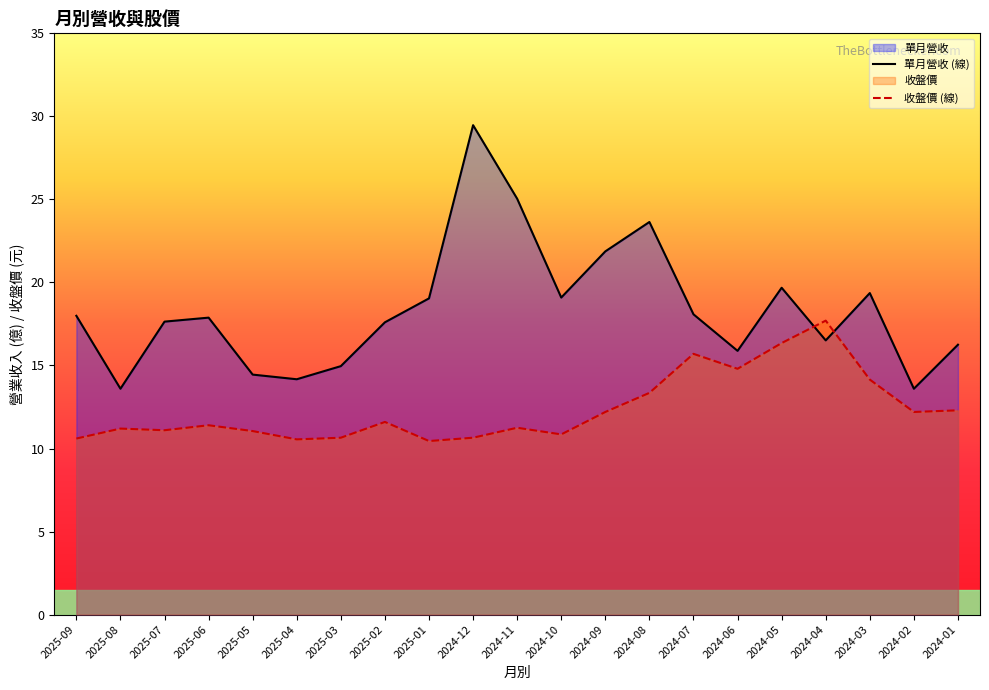

Which series has the largest range (max minus min)?

單月營收 (線)